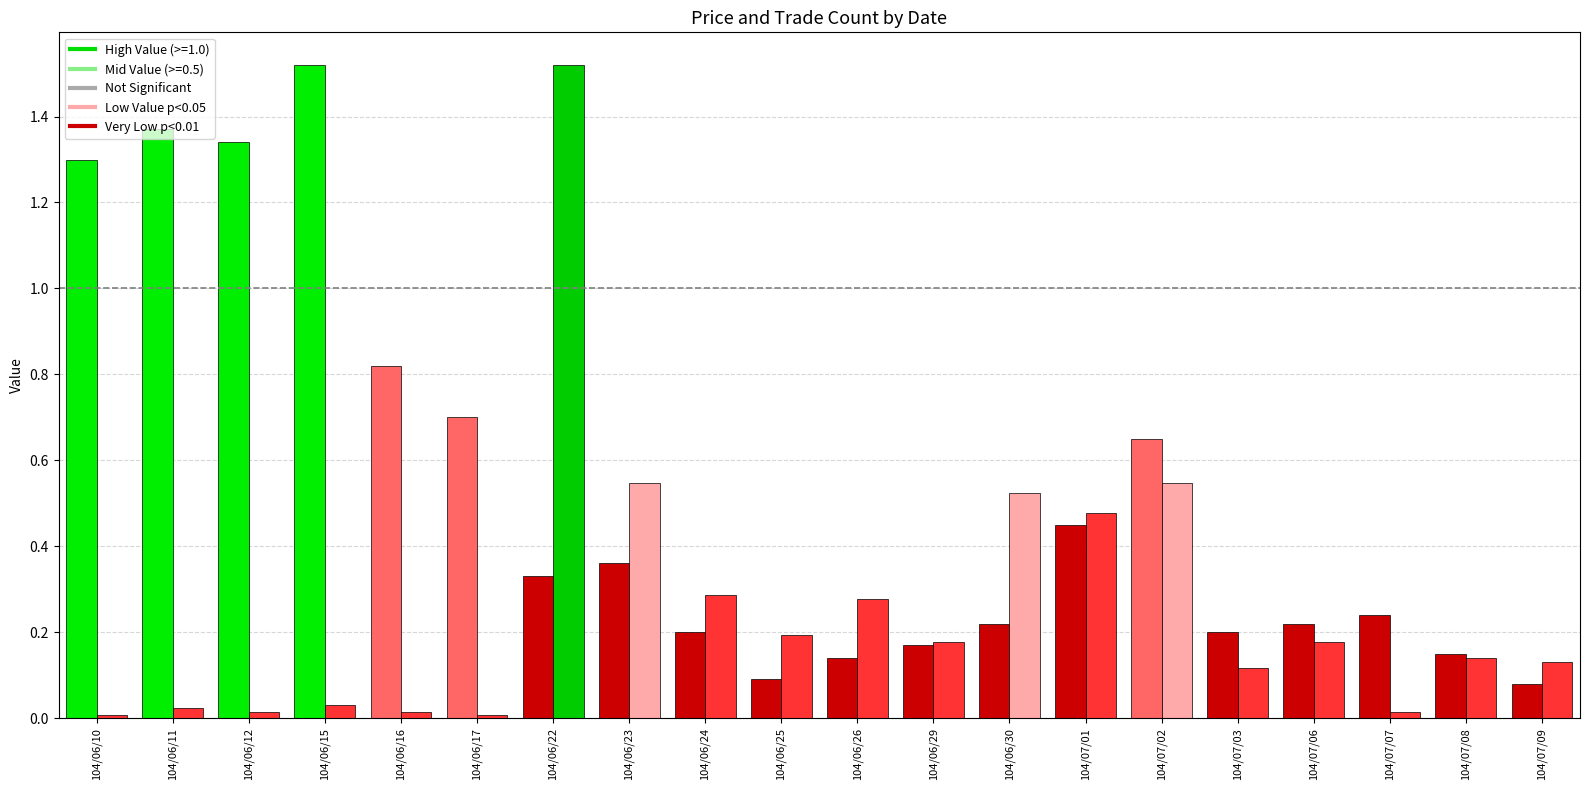

What is the total value across all series at 104/06/22?

1.9